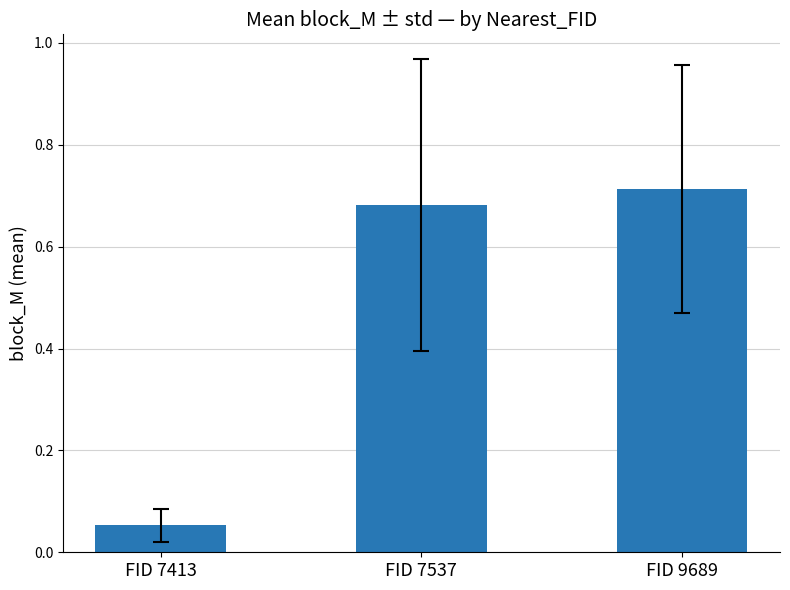

How many bars are there in total?

3